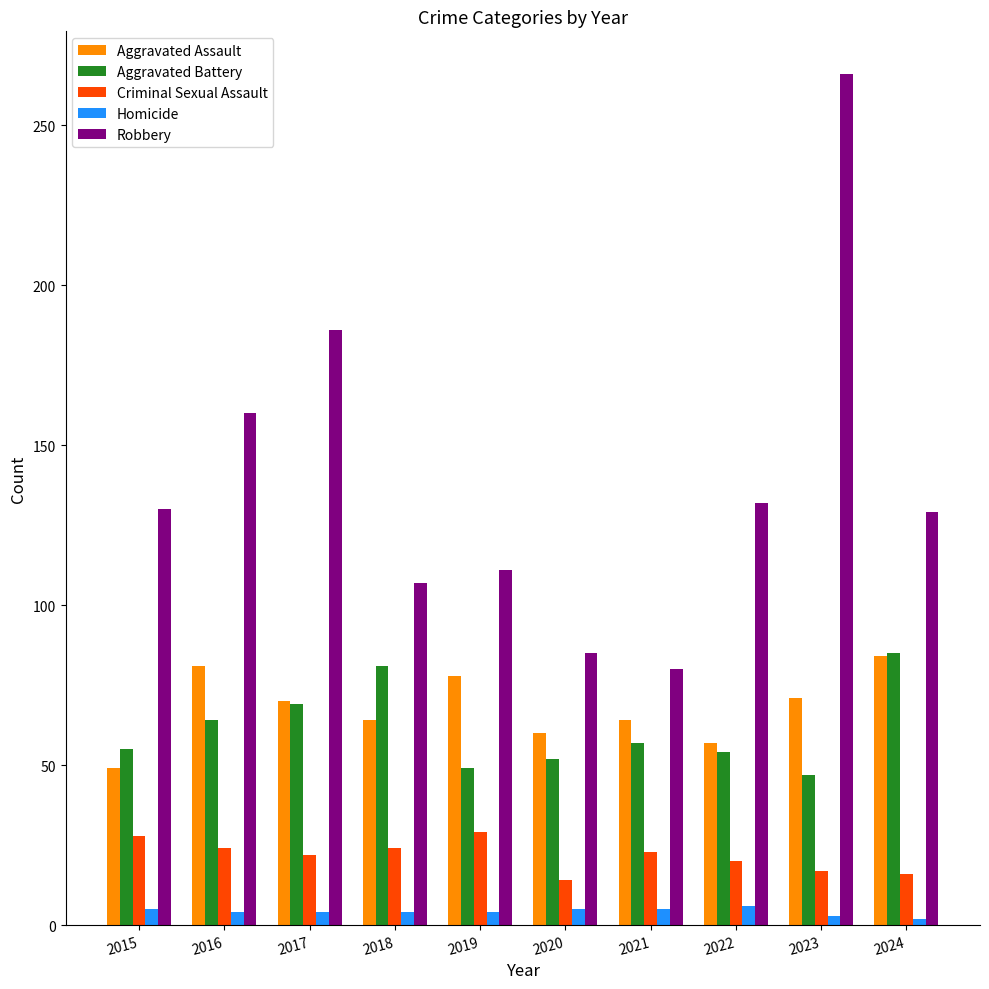

Is the value of Robbery at 2020 greater than the value of Homicide at 2020?

Yes